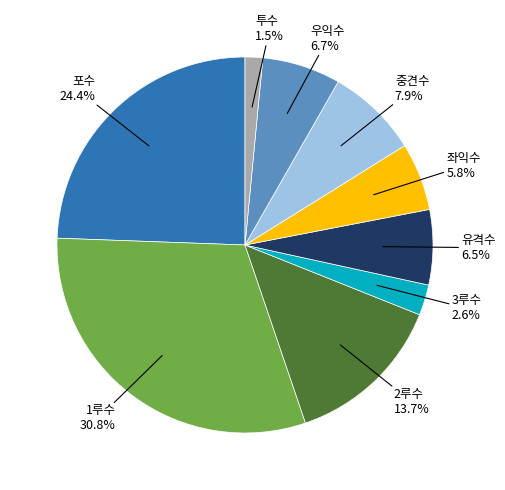

What is the smallest slice in the pie chart?

투수